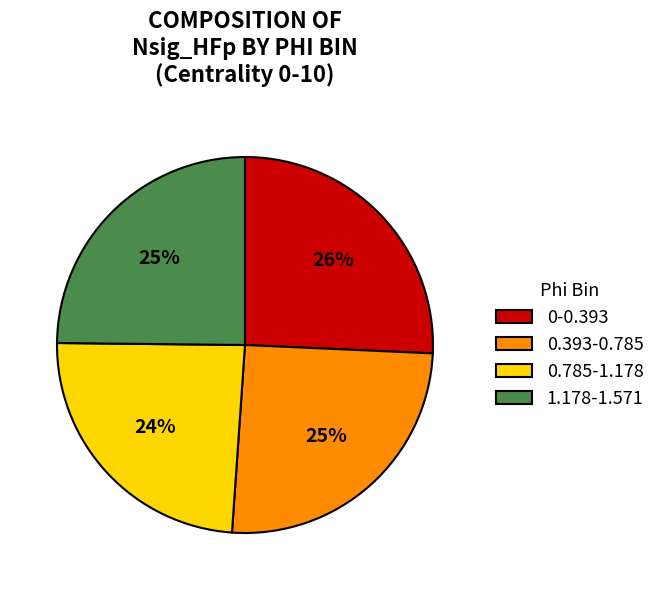

Is there a majority slice in this chart?

No